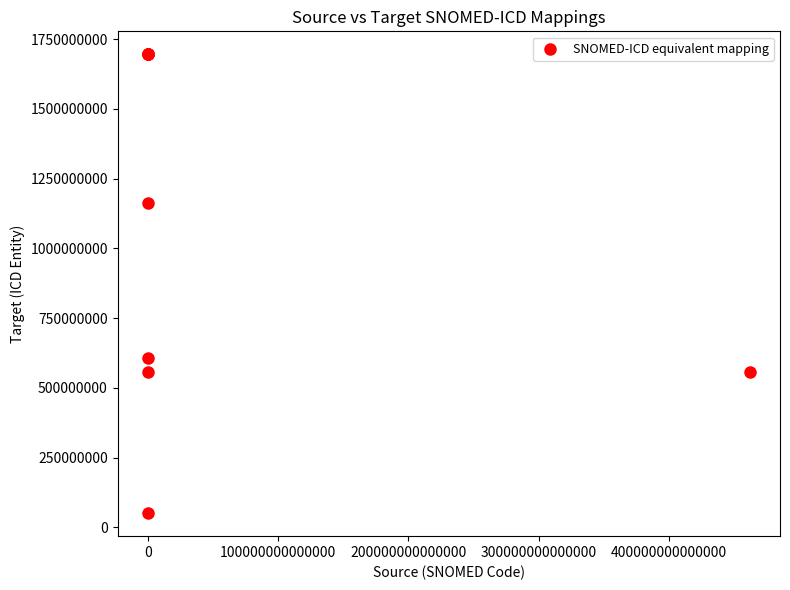

What Y value in the scatter plot is closest to 873232082?

608172011